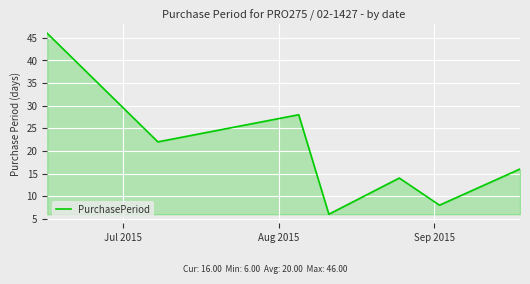

How many interior local peaks (higher than both neighbors) does the data have?

2